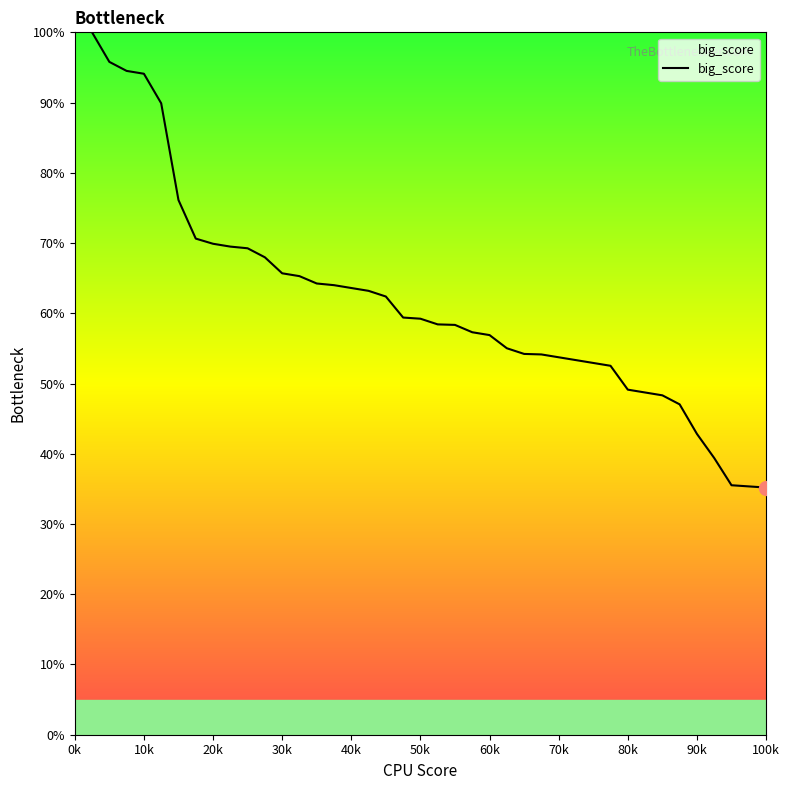

What is the difference between the maximum and minimum values?

64.8